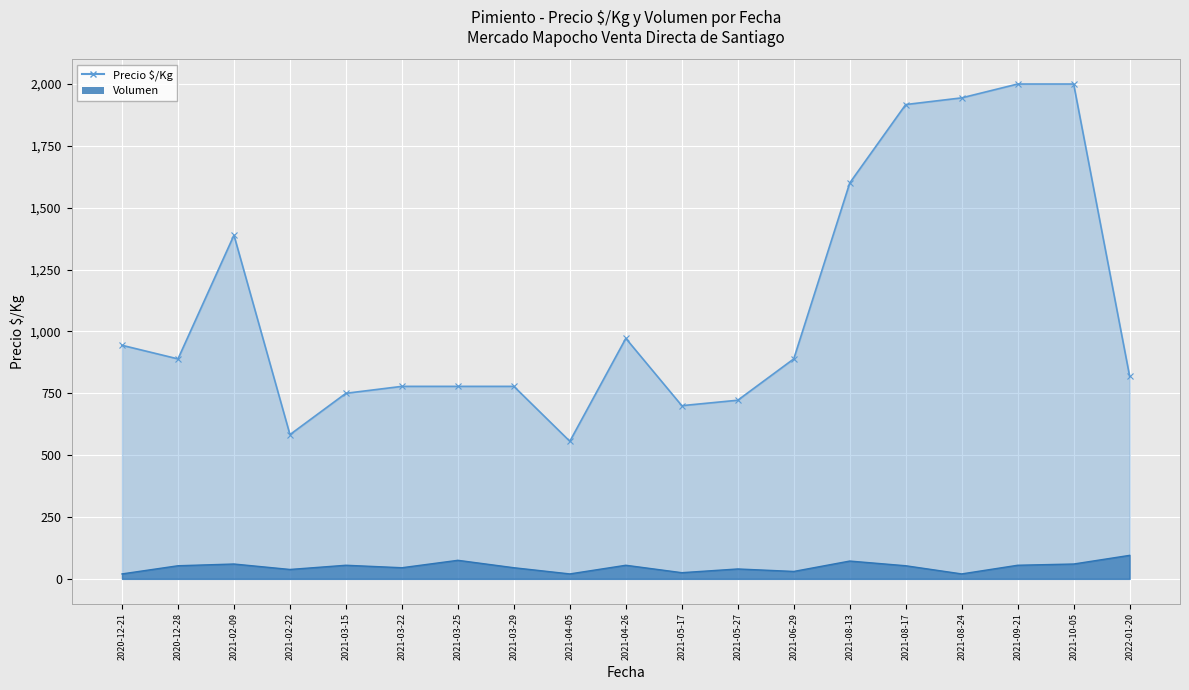

At which category does Precio $/Kg reach its first local valley?

2020-12-28